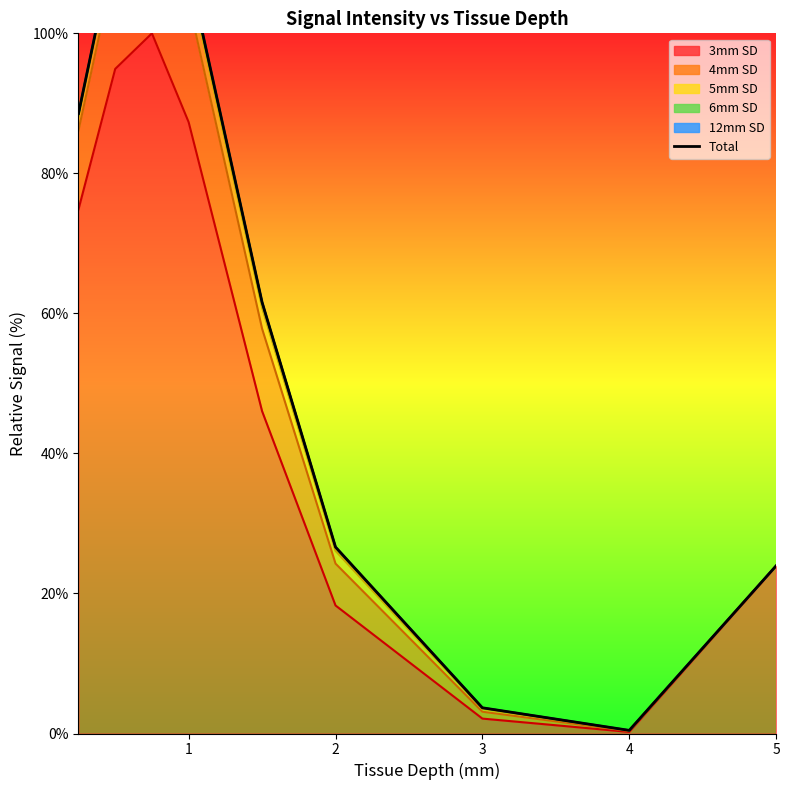

True or false: there are more than 0 points higher than both neighbors.

True